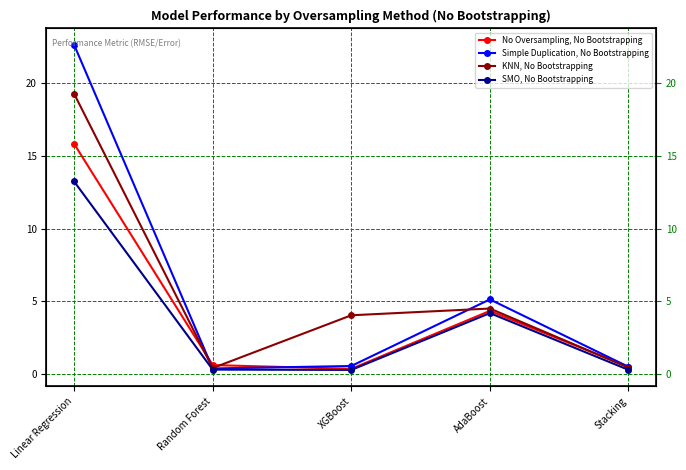

At which category does SMO, No Bootstrapping reach its first local peak?

AdaBoost